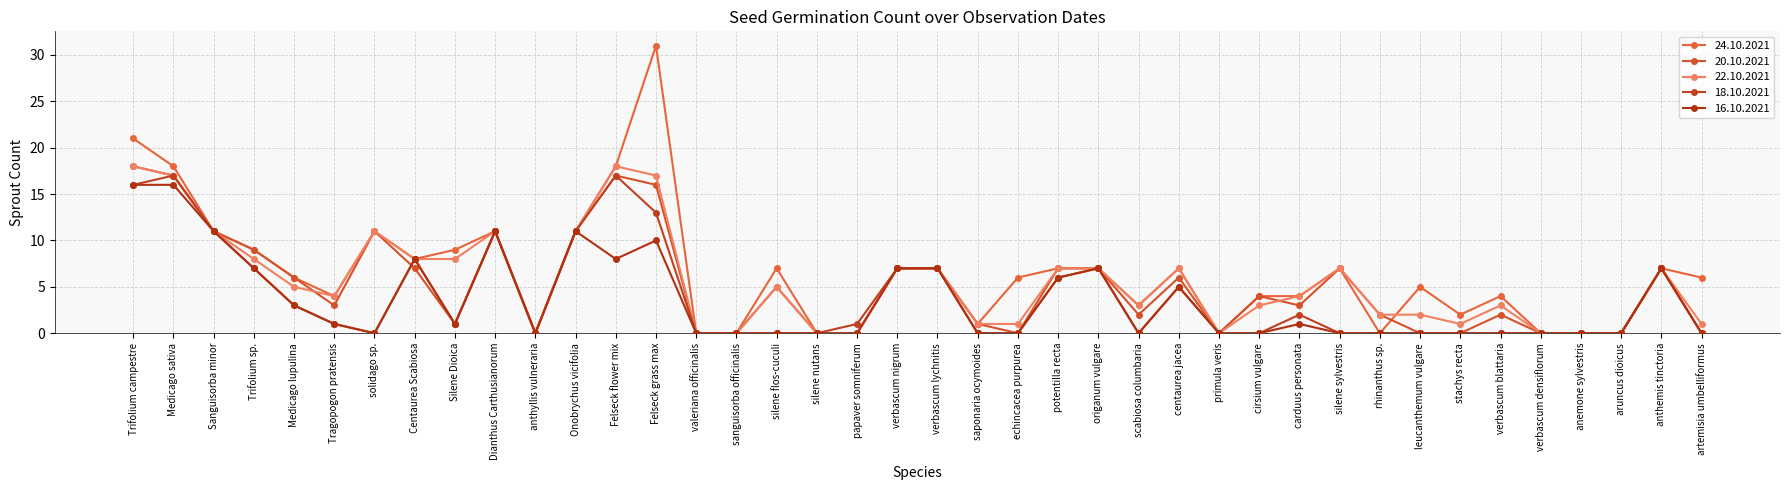

Count the number of categories in the chart.

40